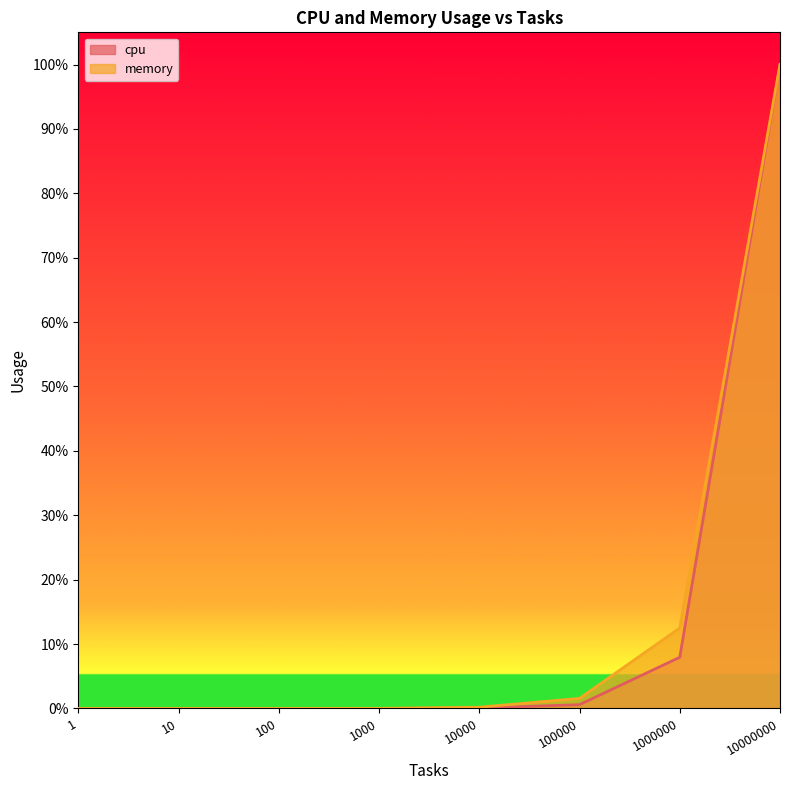

Reading left to right, what are all the values shown in this chart?

cpu: 1=0.0	10=0.0	100=0.0	1000=0.0	10000=0.0	100000=0.0	1000000=0.1	10000000=1.0
memory: 1=0.0	10=0.0	100=0.0	1000=0.0	10000=0.0	100000=0.0	1000000=0.1	10000000=1.0